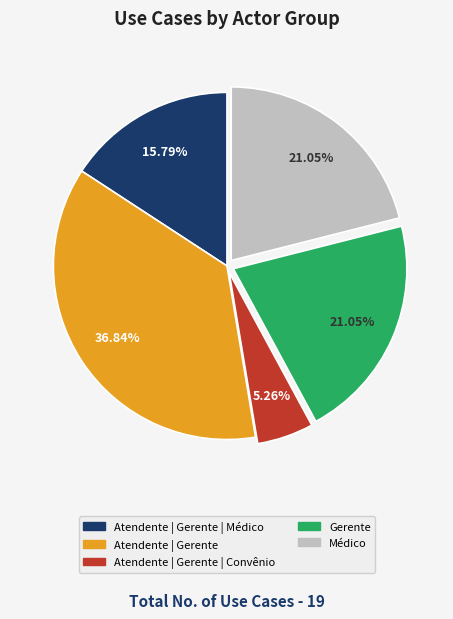

How many segments does this pie chart have?

5